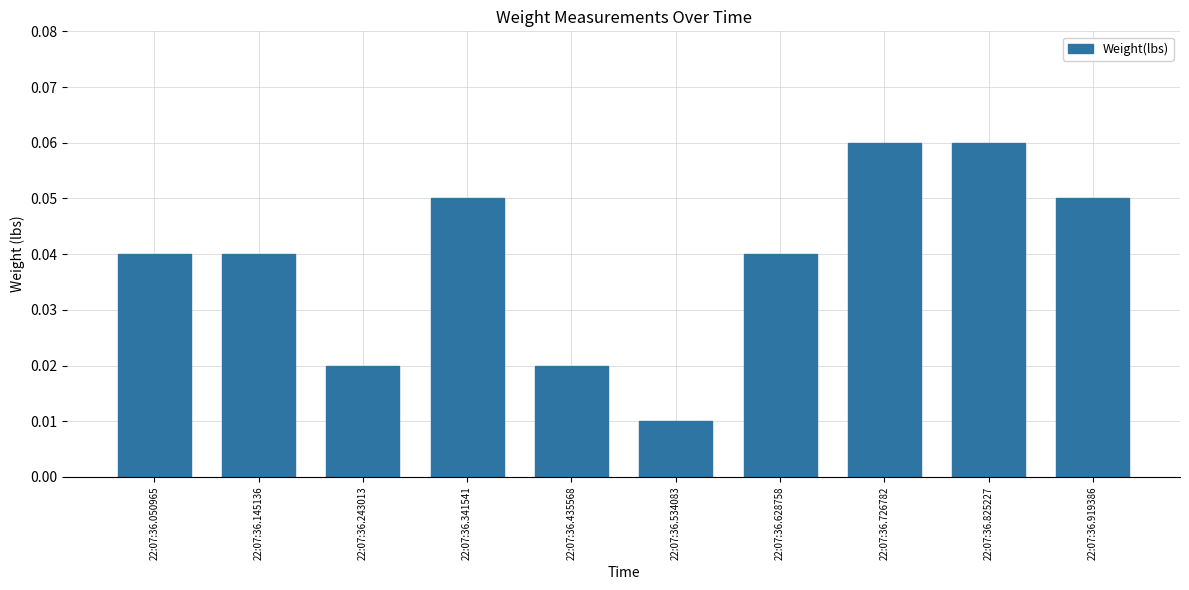

Count the values in the range 0 to 1.

10